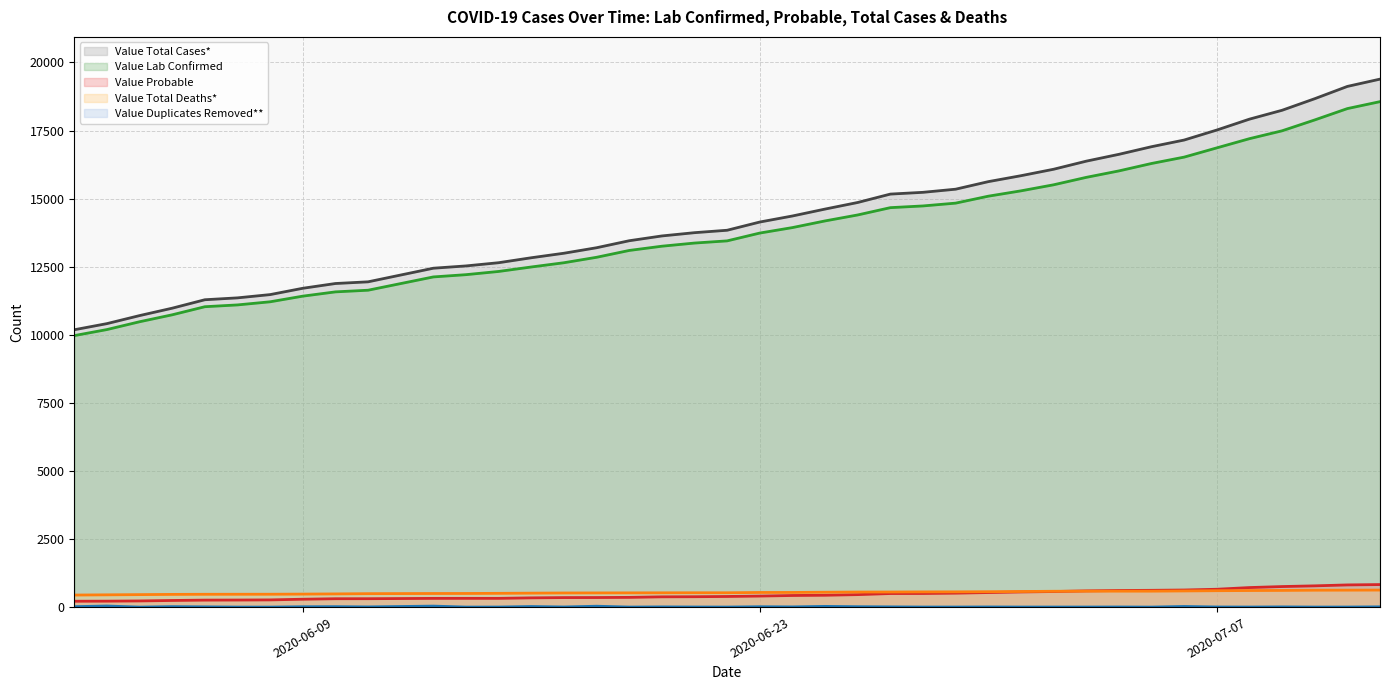

True or false: Value Duplicates Removed** (line) and Value Total Deaths* (line) intersect in this chart.

False